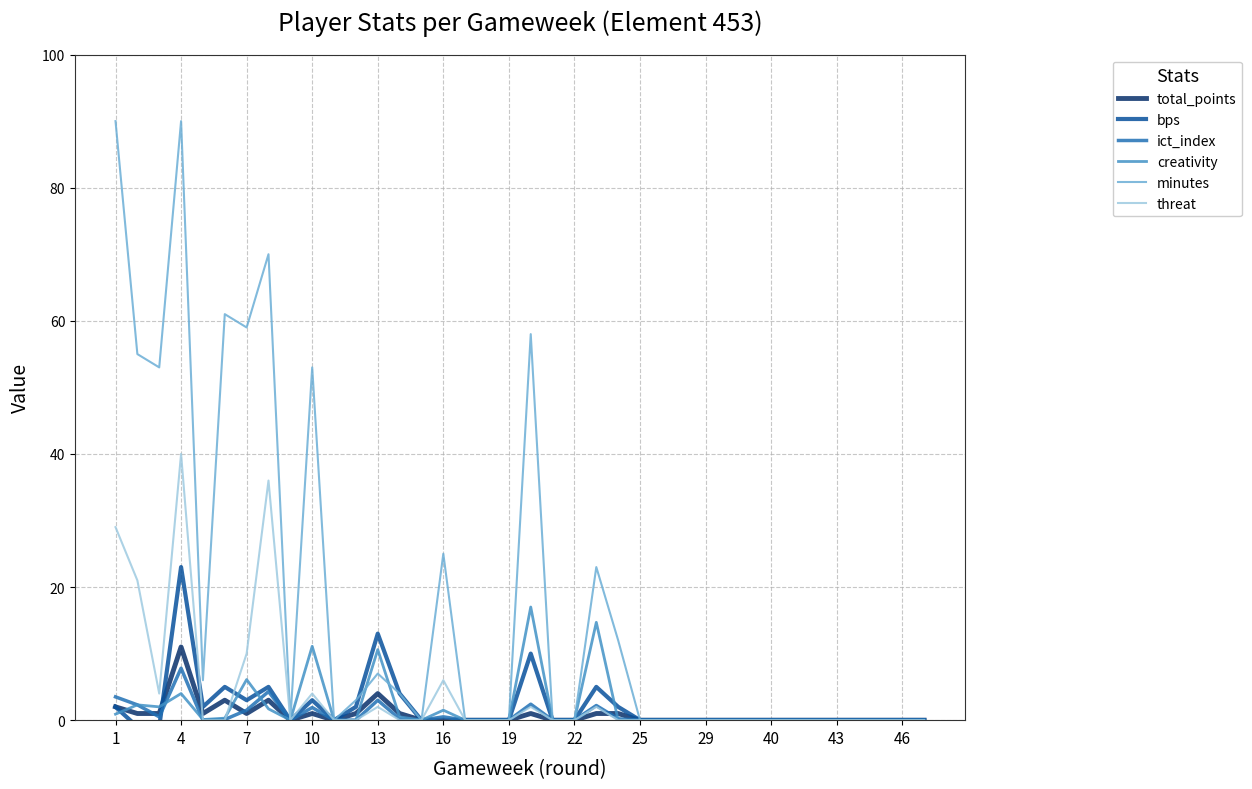

Is it true that threat equals 0.0 at 19?

True